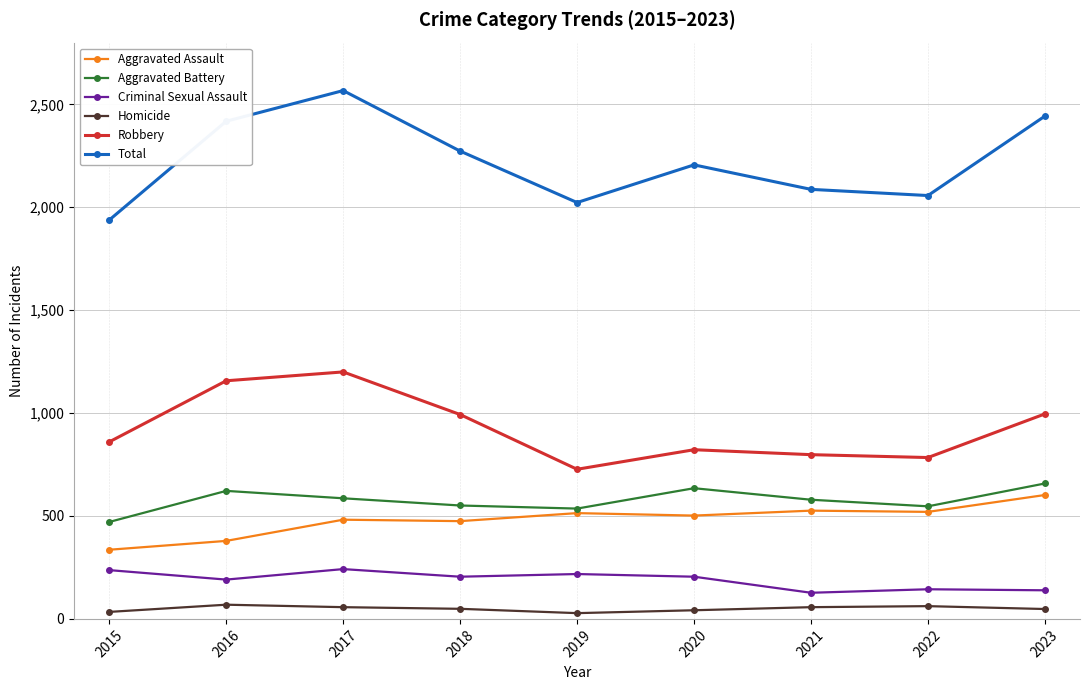

What is the value of the Homicide point at the 9th from the left?

48